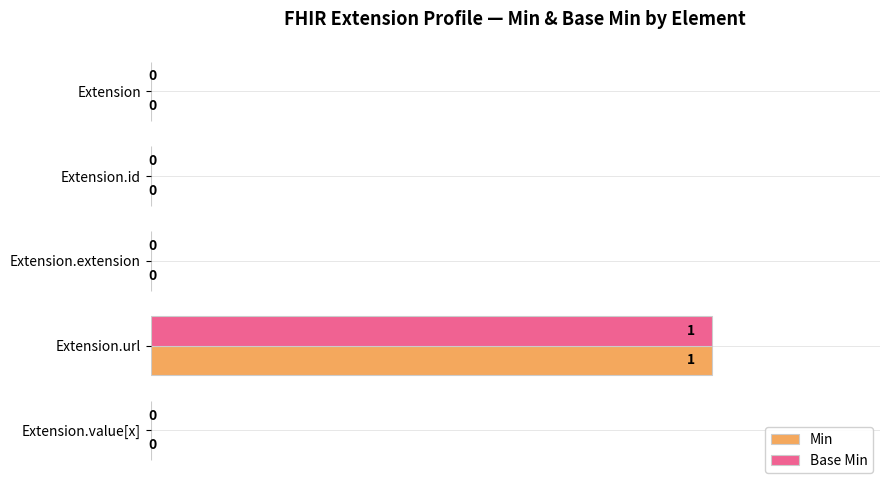

How many data points in Min are above 0?

1